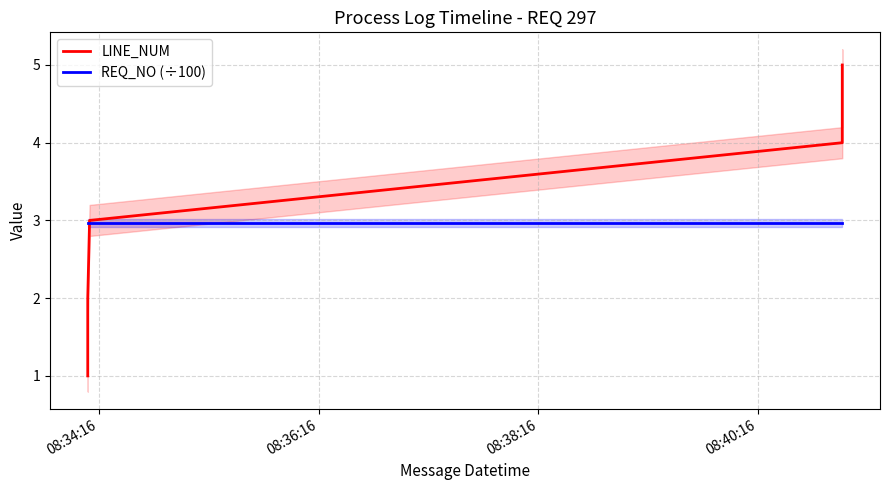

At how many categories does at least one series exceed 2?

5